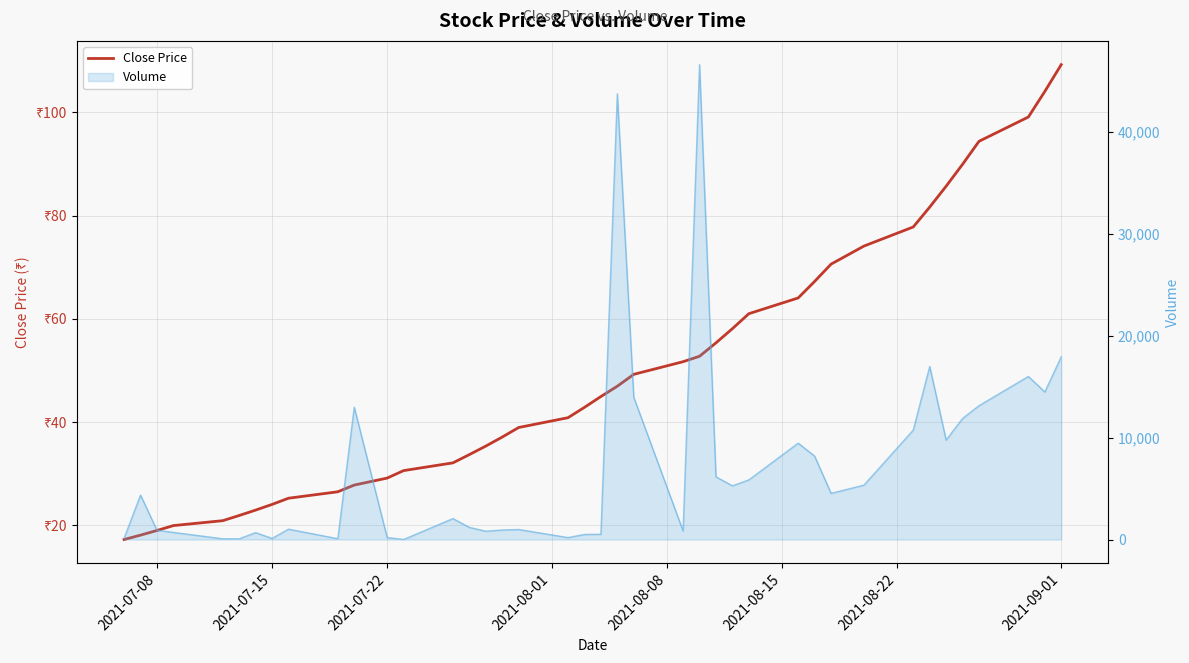

How many data points are less than 44?

20